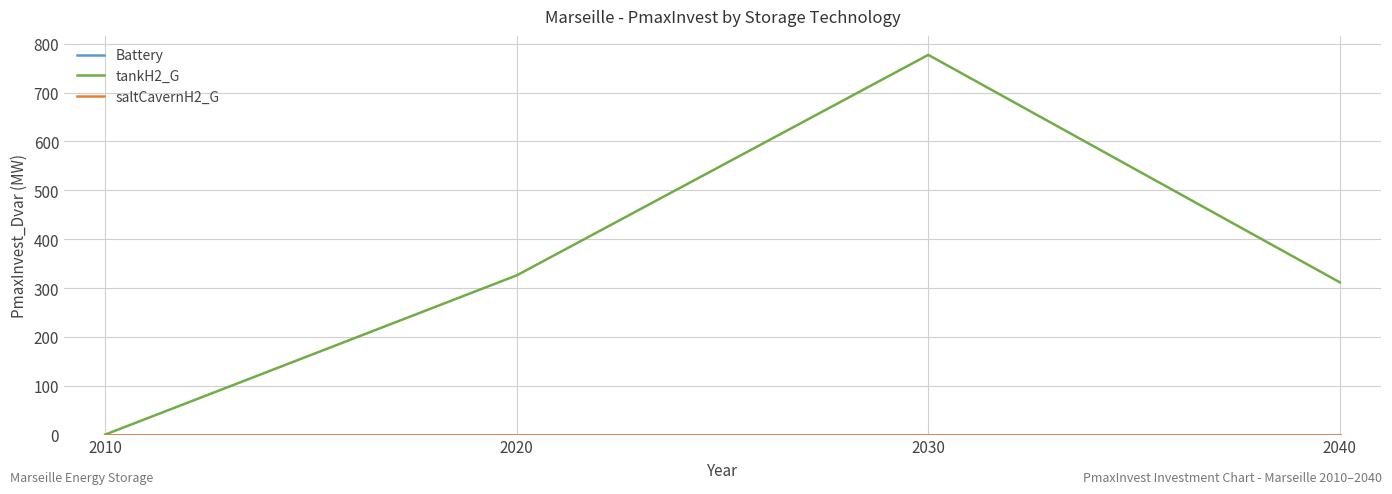

List the labels in order of Battery value, largest first.

2010, 2020, 2030, 2040